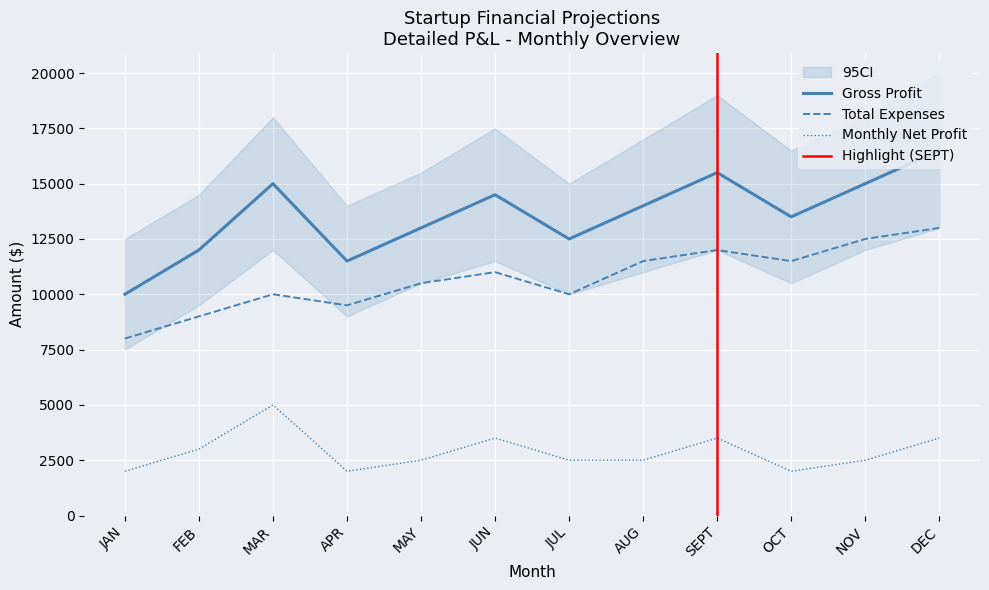

Read the Gross Profit value at DEC, to the nearest 10.

16500